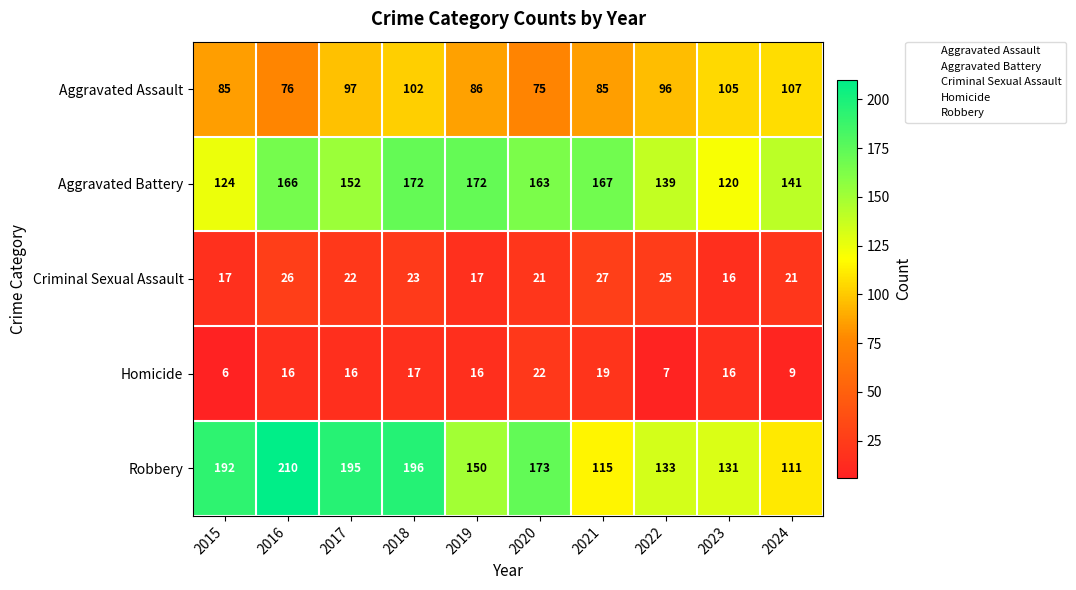

What is the difference between the Aggravated Battery values at 2023 and 2015?

4